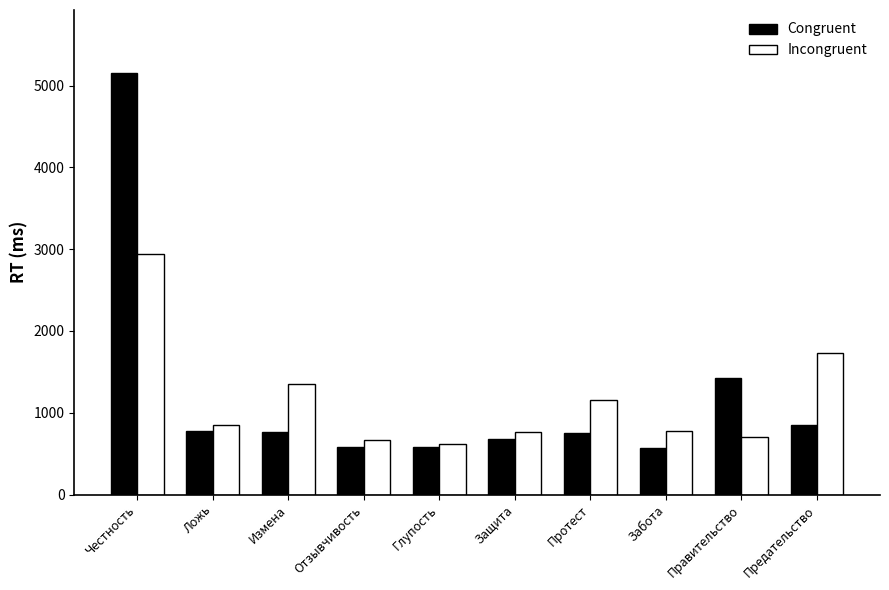

How many bars are there in total?

20